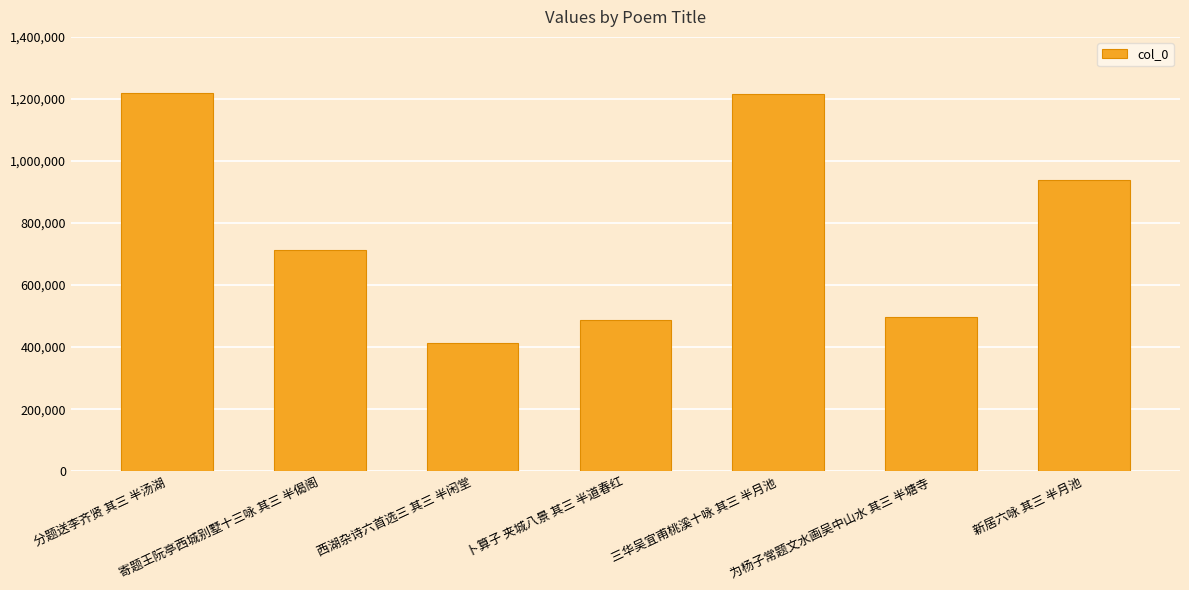

What is the approximate value at 卜算子 夹城八景 其三 半道春红?

486772